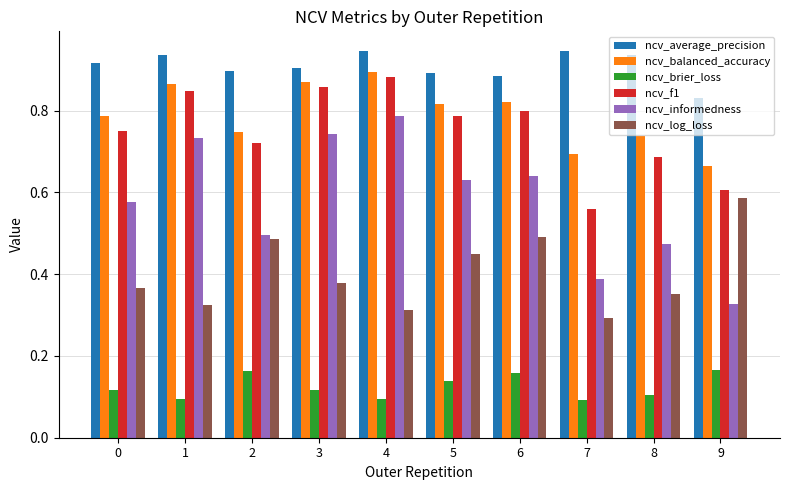

What is the total value across all series at 7?

3.0